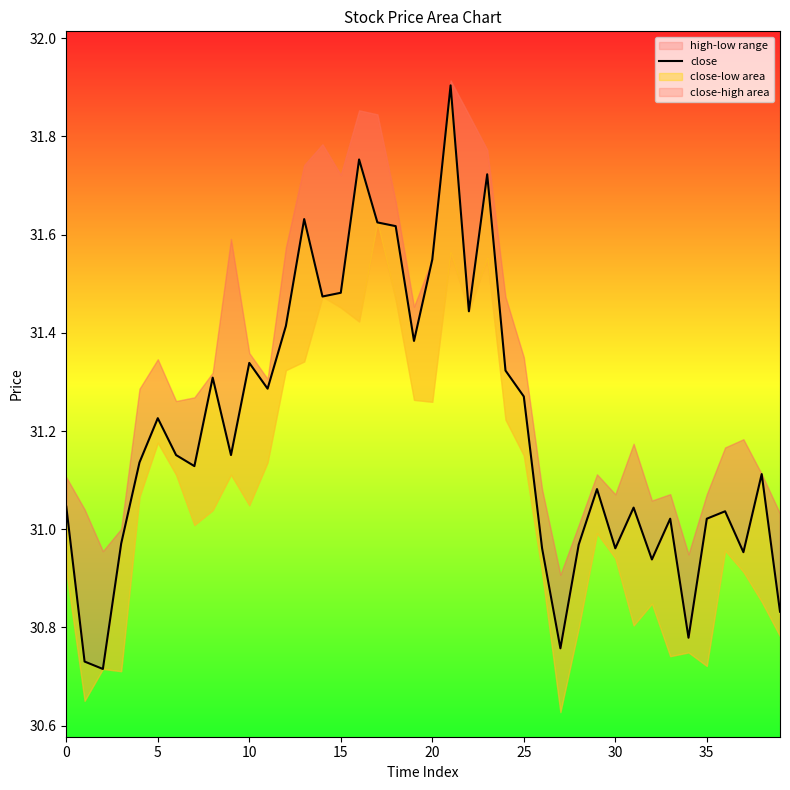

True or false: there are more than 2 points higher than both neighbors.

True